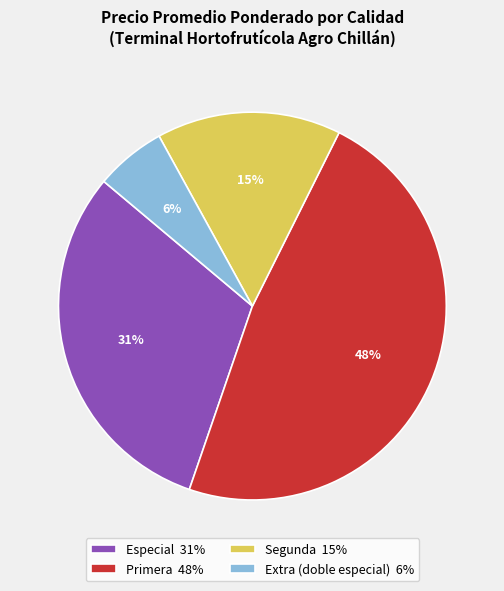

Which category has the smallest portion of the pie?

Extra (doble especial)